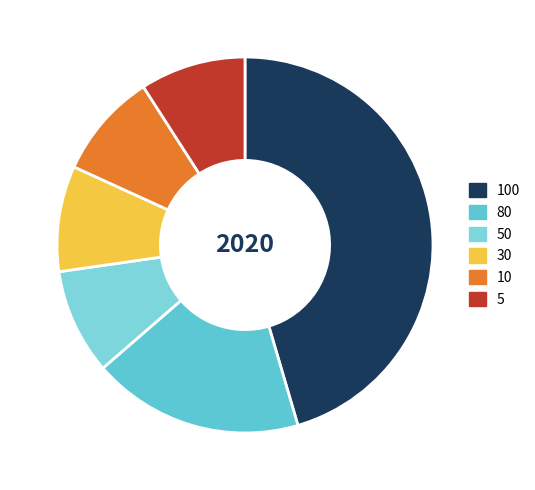

What is the change in value from 100 to 5?

-4